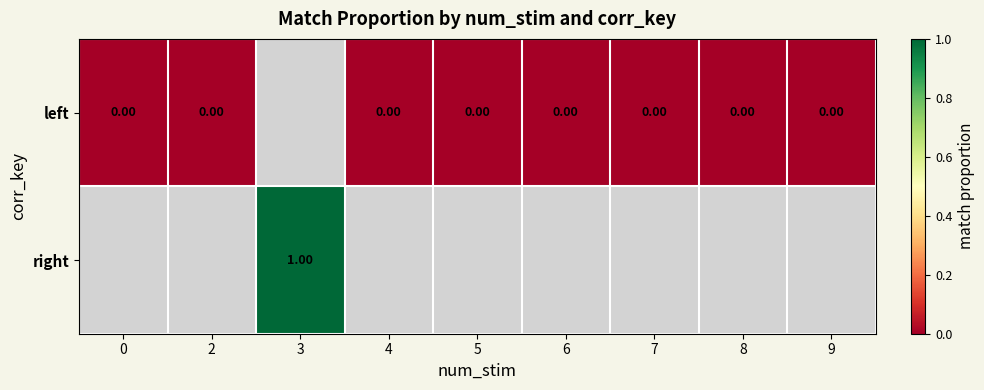

Rank the series by their maximum value, from lowest to highest.

left, right